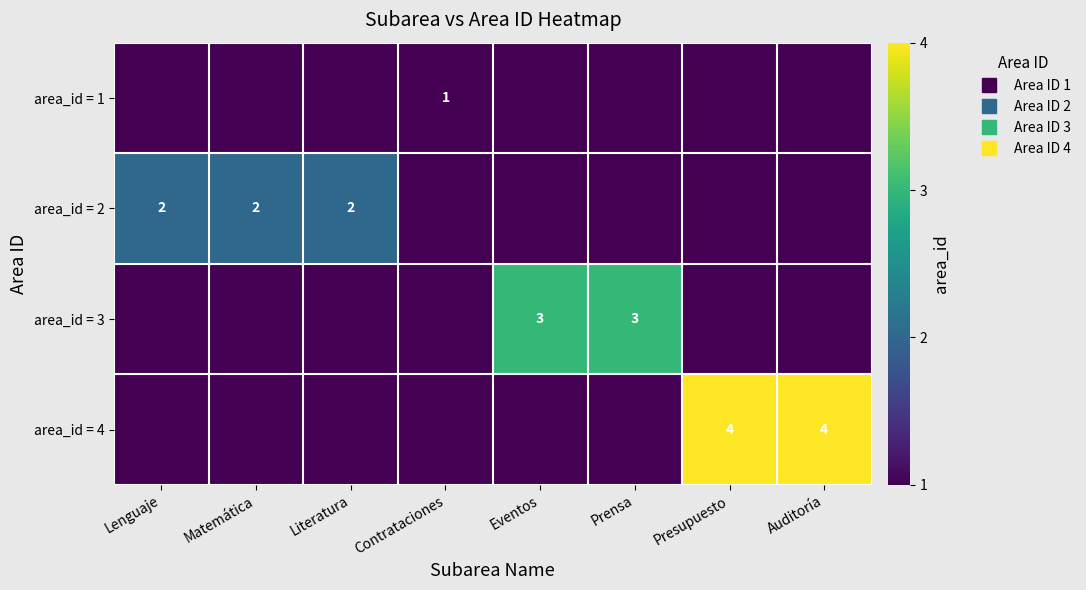

Which series has the largest range (max minus min)?

area_id = 4